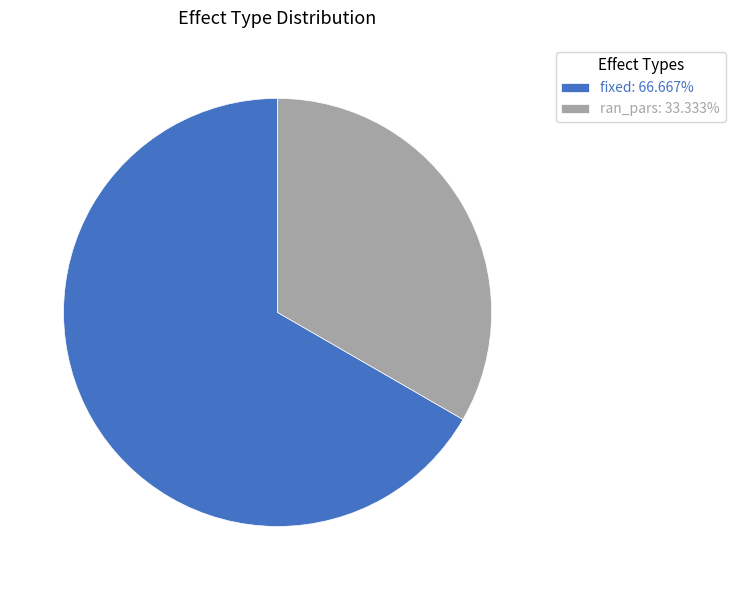

Is the sum of ran_pars: 33.333% and fixed: 66.667% greater than half?

Yes